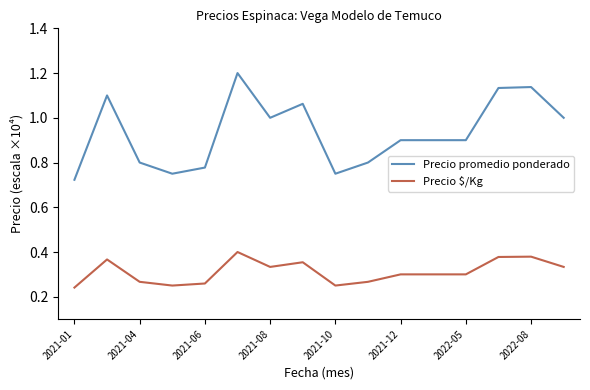

What are all the series names shown in the legend?

Precio promedio ponderado, Precio $/Kg